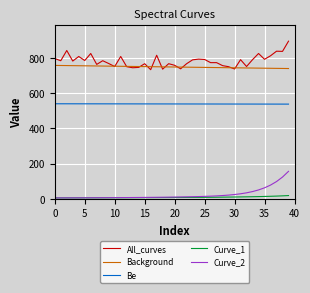

Rank the series by their maximum value, from lowest to highest.

Curve_1, Curve_2, Be, Background, All_curves